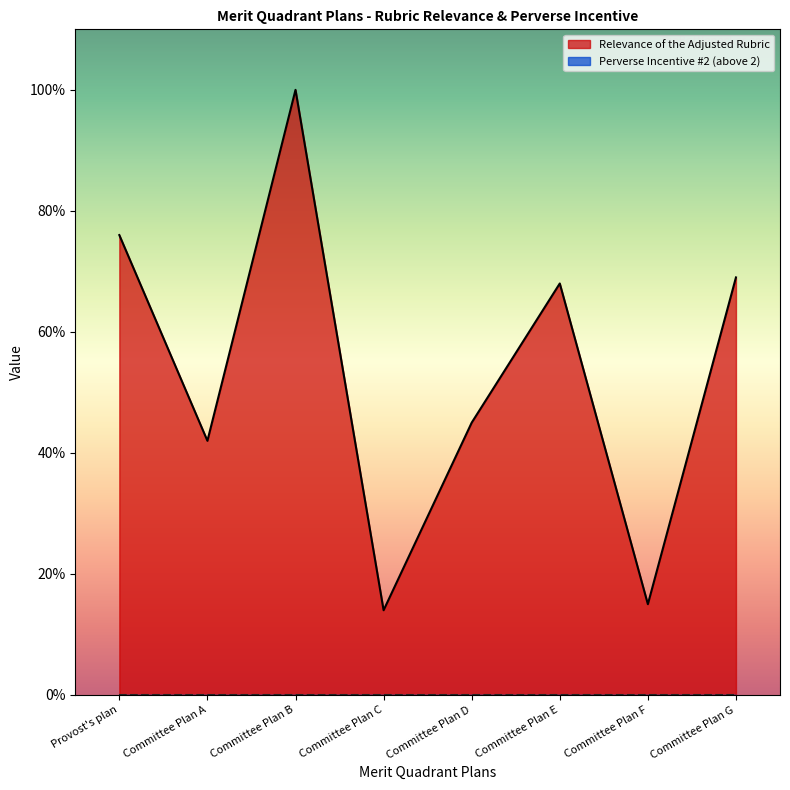

Rank the categories by value from lowest to highest.

Committee Plan C, Committee Plan F, Committee Plan A, Committee Plan D, Committee Plan E, Committee Plan G, Provost's plan, Committee Plan B